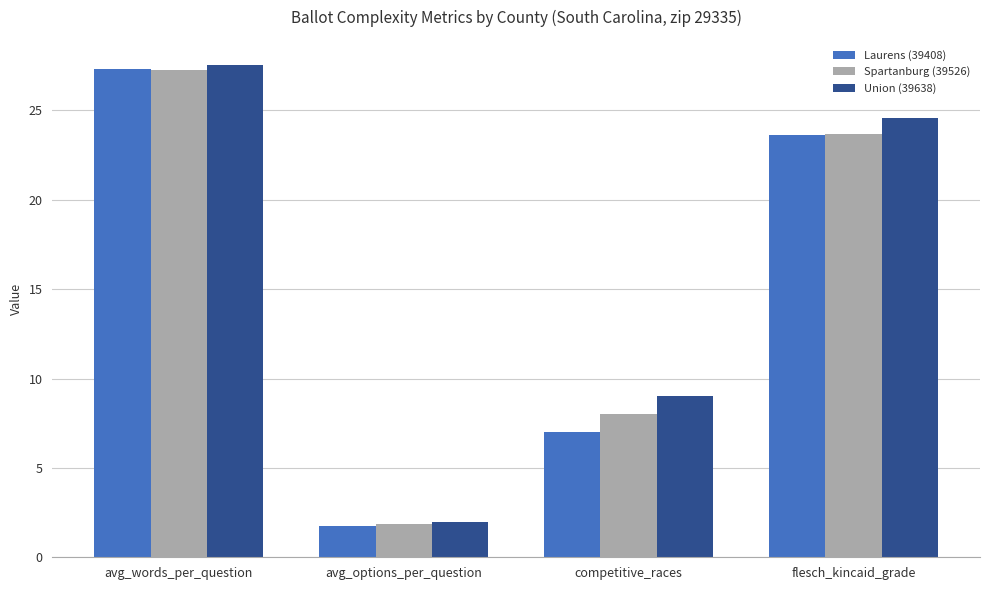

How many bars are there in total?

12